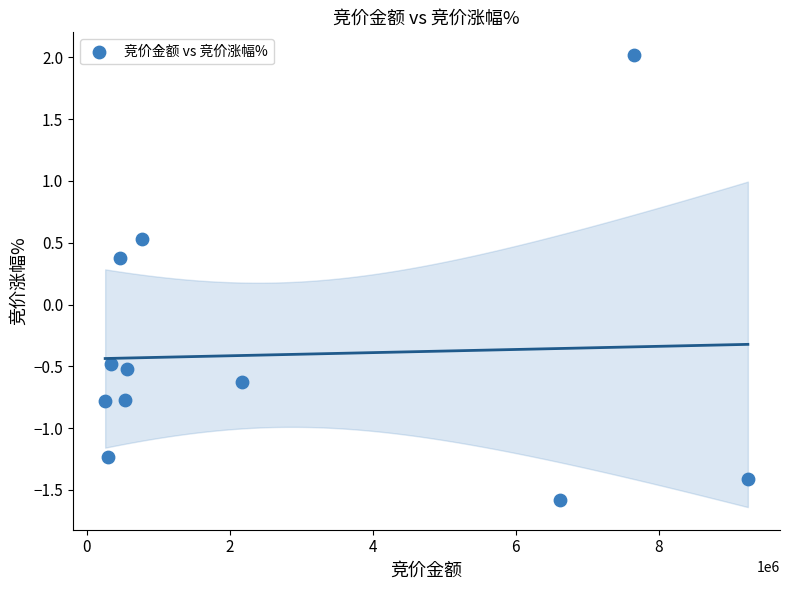

What is the average X value?

2629524.8